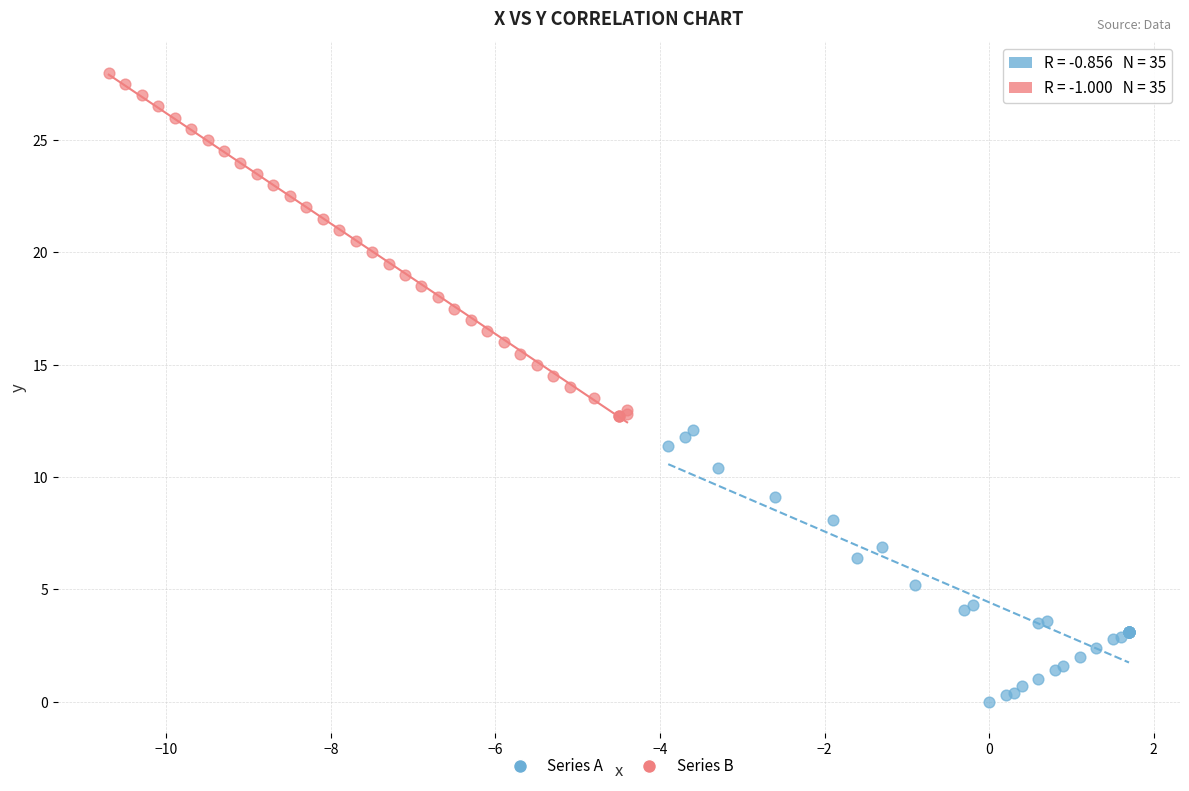

Which series has the widest spread of Y values?

Series B